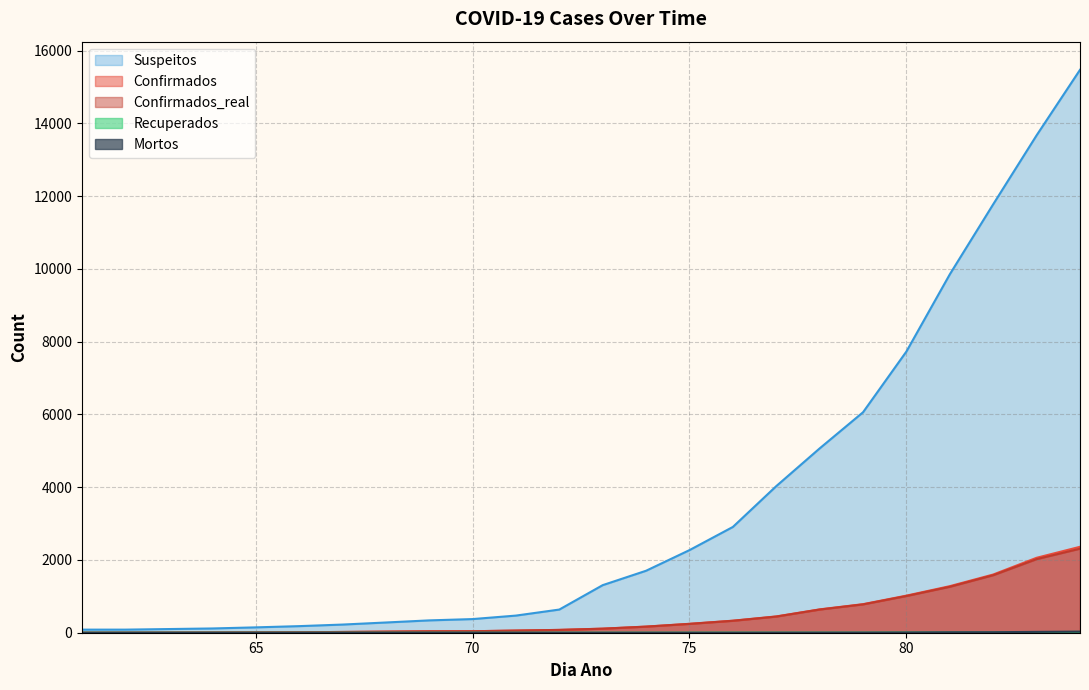

At which category is the sum across all series the highest?

84